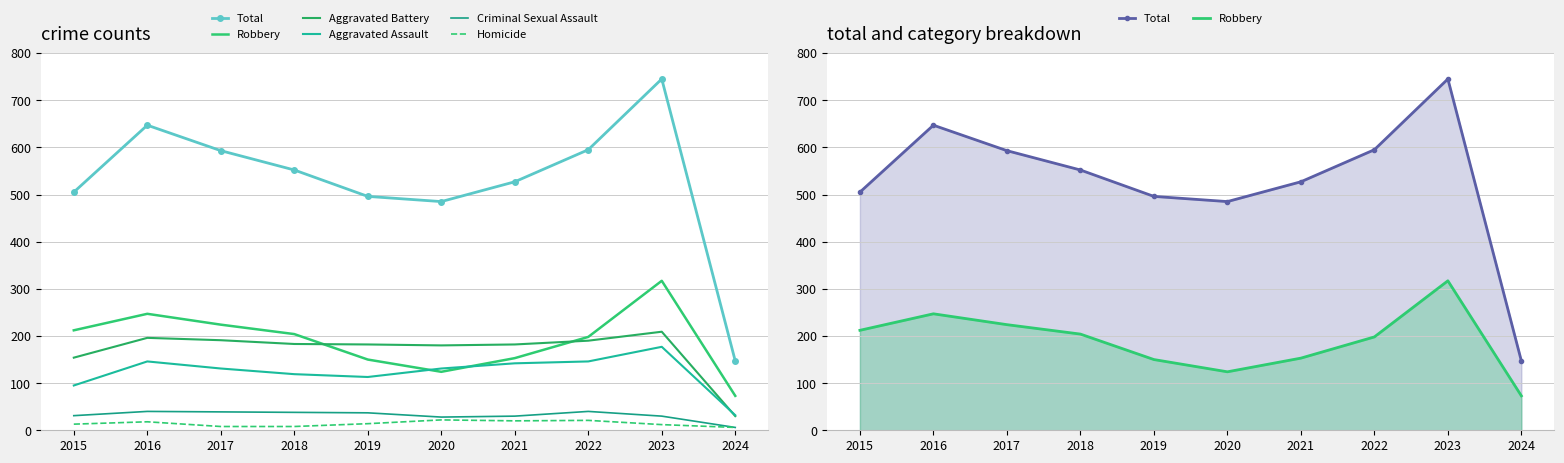

Reading right to left, what are all the values shown in this chart?

Total: 147	745	595	527	485	496	552	593	647	505
Robbery: 73	317	198	153	124	150	204	224	247	212
Aggravated Battery: 30	209	190	182	180	182	183	191	196	154
Aggravated Assault: 32	177	146	142	131	113	119	131	146	95
Criminal Sexual Assault: 6	30	40	30	28	37	38	39	40	31
Homicide: 6	12	21	20	22	14	8	8	18	13